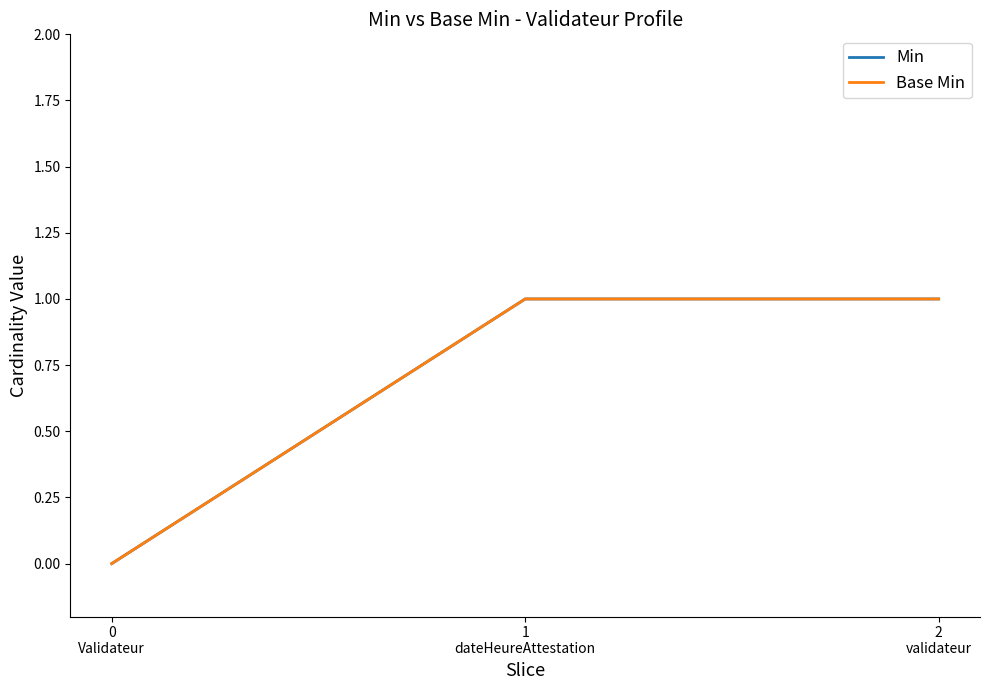

Does the chart display data point markers on the line(s)?

No